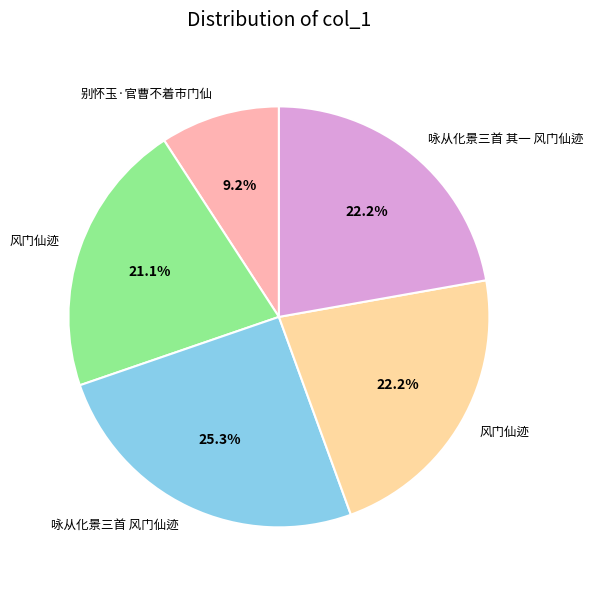

Is there any slice that represents more than half of the pie?

No